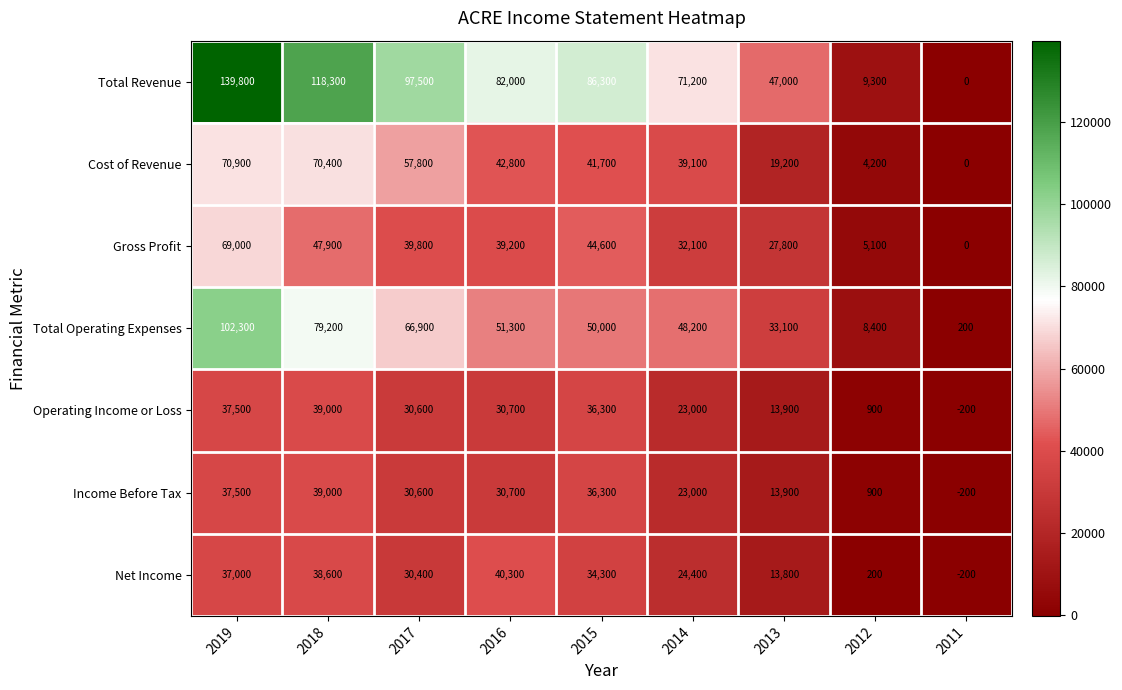

What is the difference between the highest and lowest values at 2012?

9100